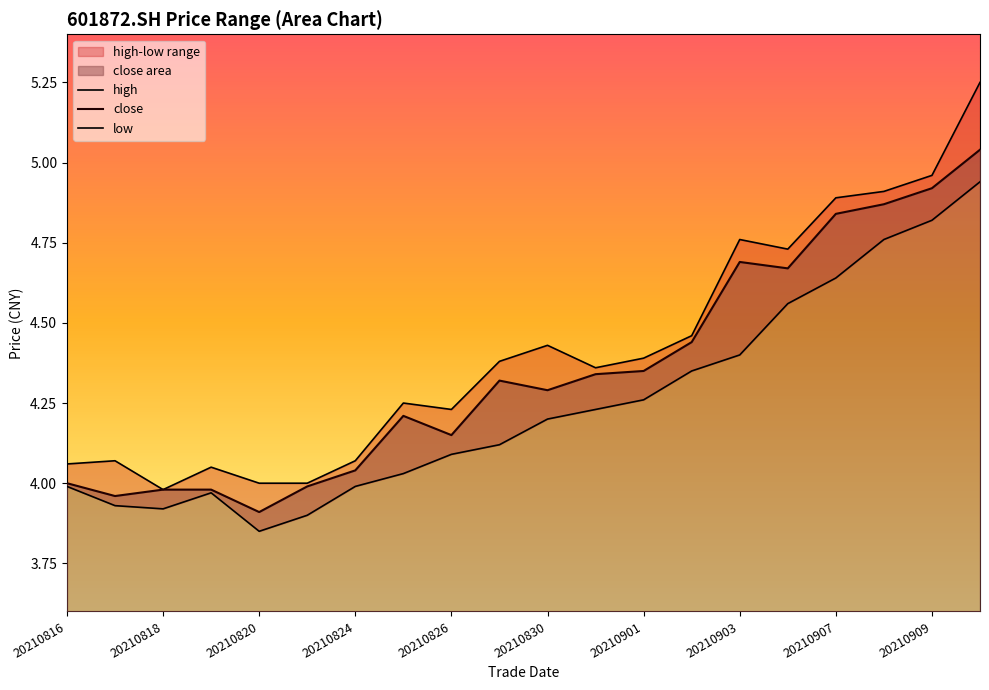

Does the chart display data point markers on the line(s)?

No